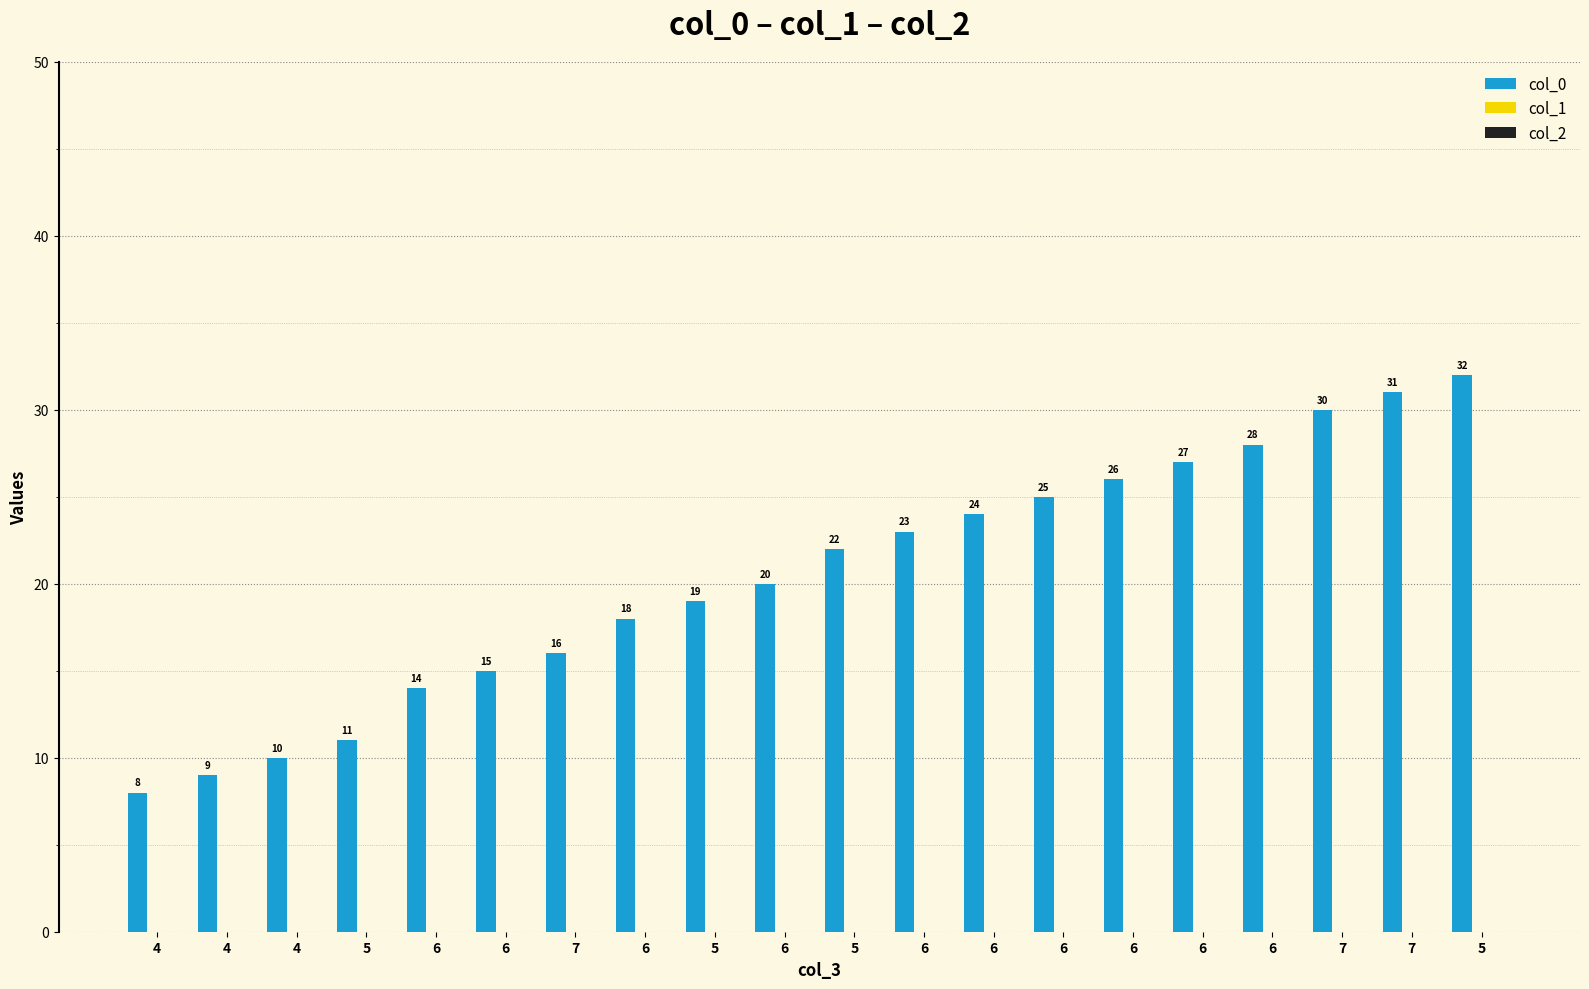

What is the value of the 2nd bar from the left?

9